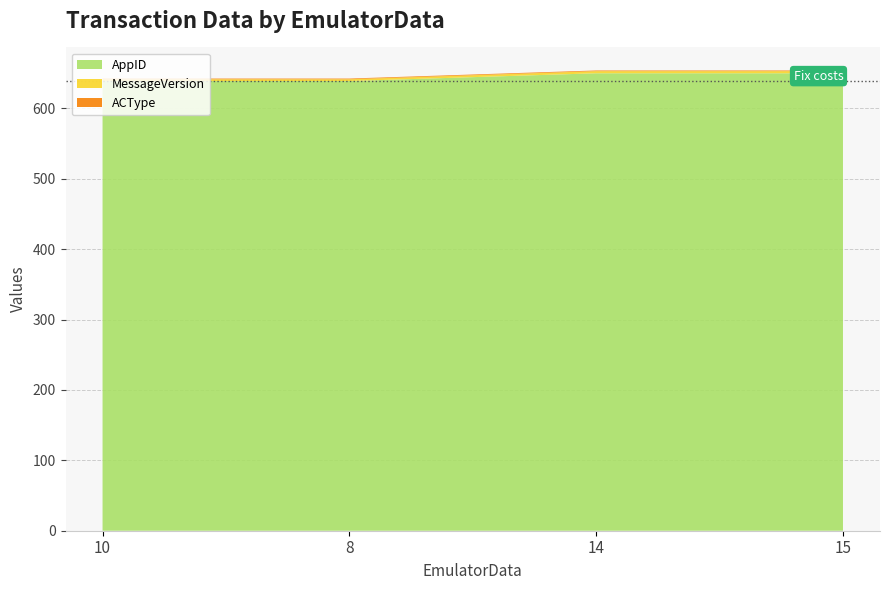

What is the minimum value for AppID?

639.0